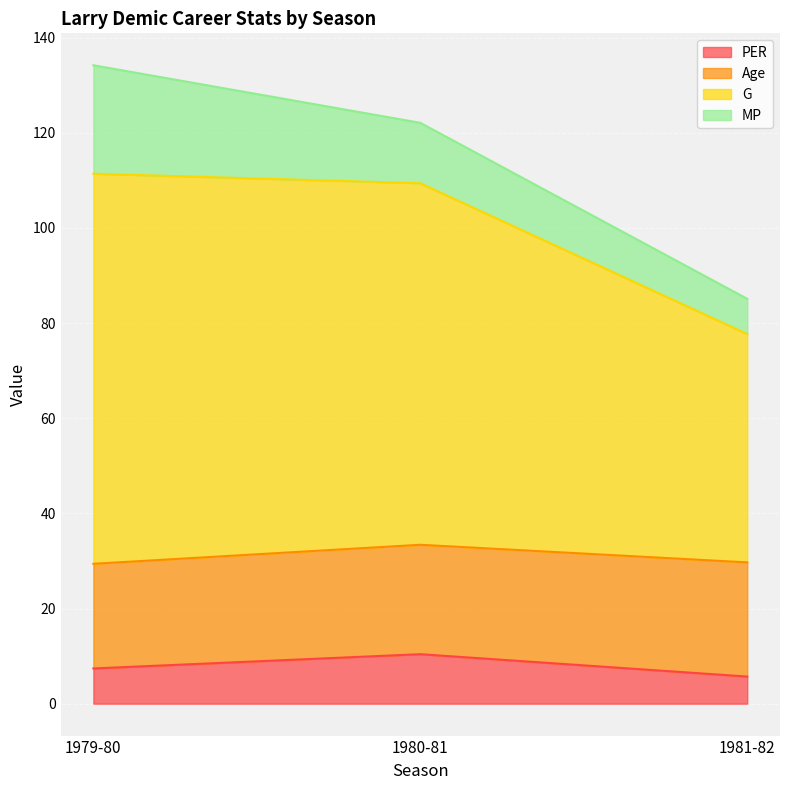

Rank the categories by PER value from lowest to highest.

1981-82, 1979-80, 1980-81